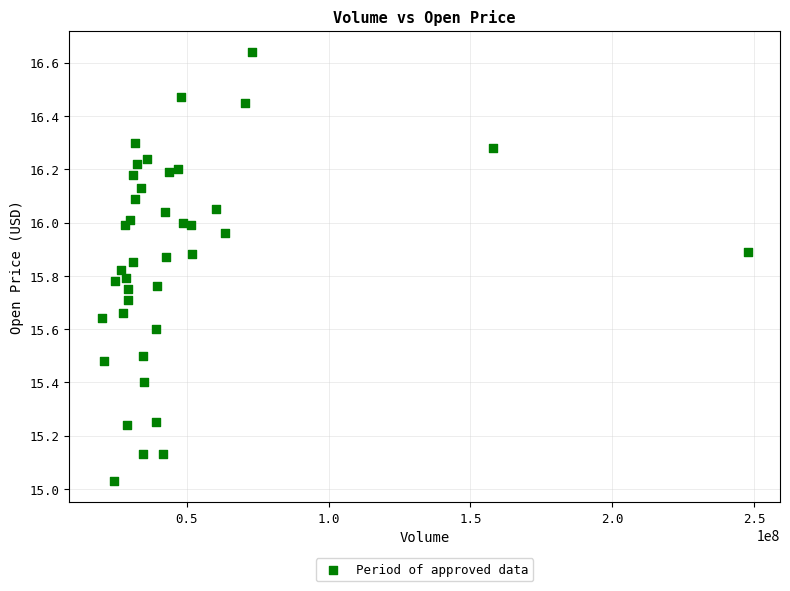

What is the range of X values (max minus min)?

227737752.0